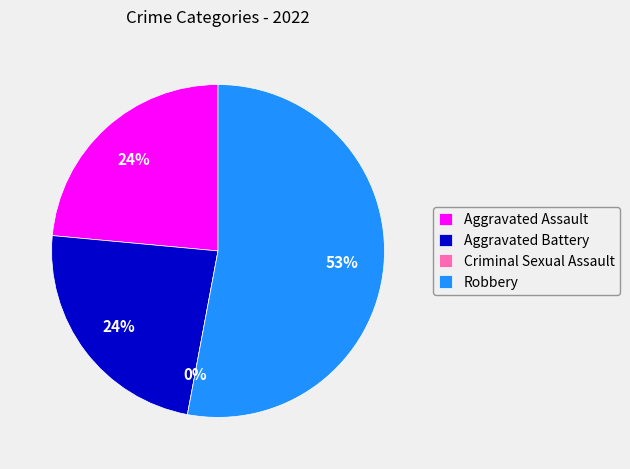

Rank the categories by value from highest to lowest.

Robbery, Aggravated Assault, Aggravated Battery, Criminal Sexual Assault